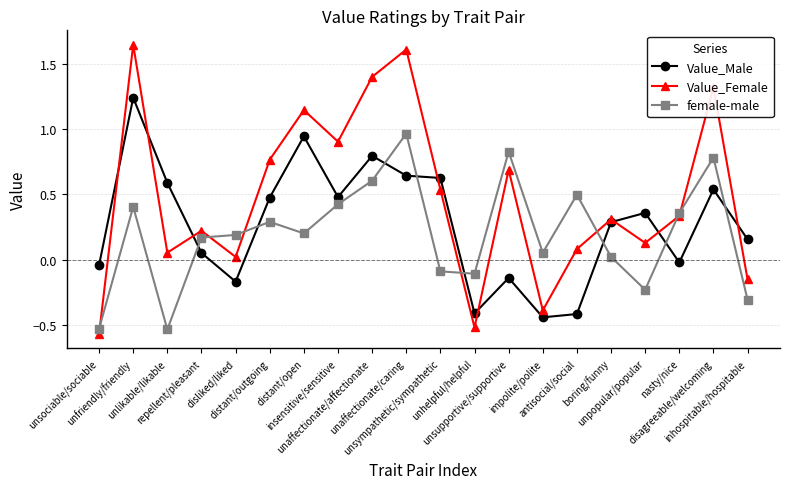

Rank the series by their maximum value, from lowest to highest.

female-male, Value_Male, Value_Female